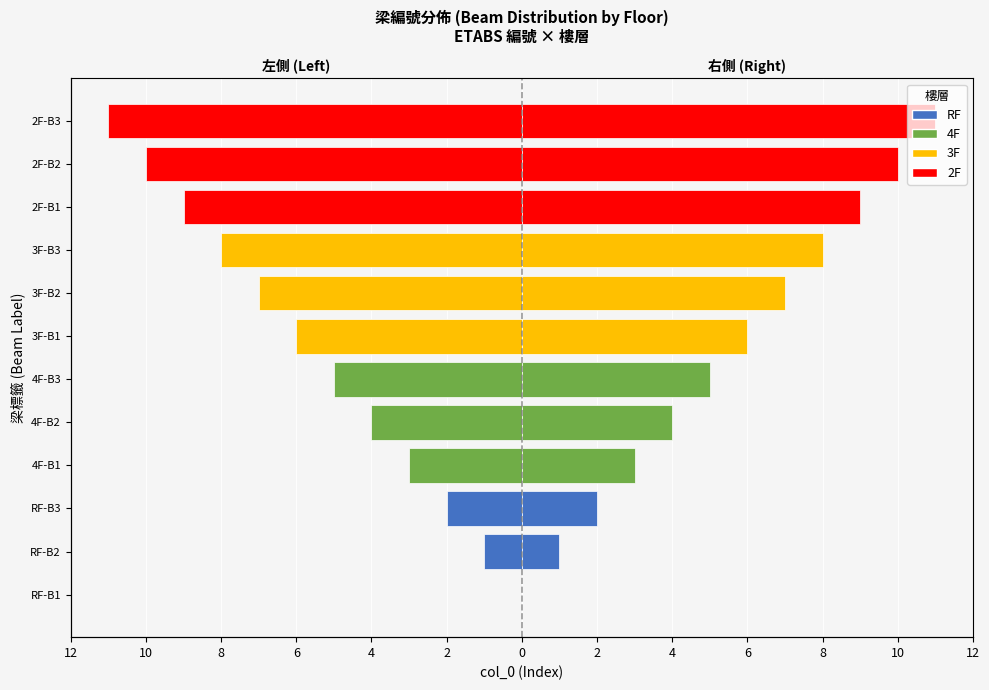

Is it true that the value at RF-B1 is 3?

False